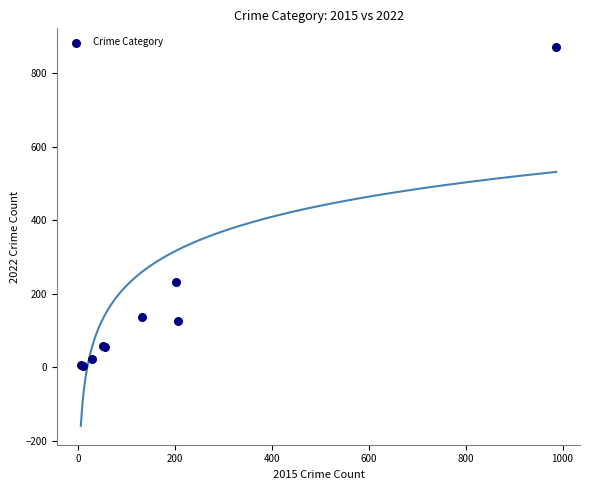

What Y value in the scatter plot is closest to 437?

231